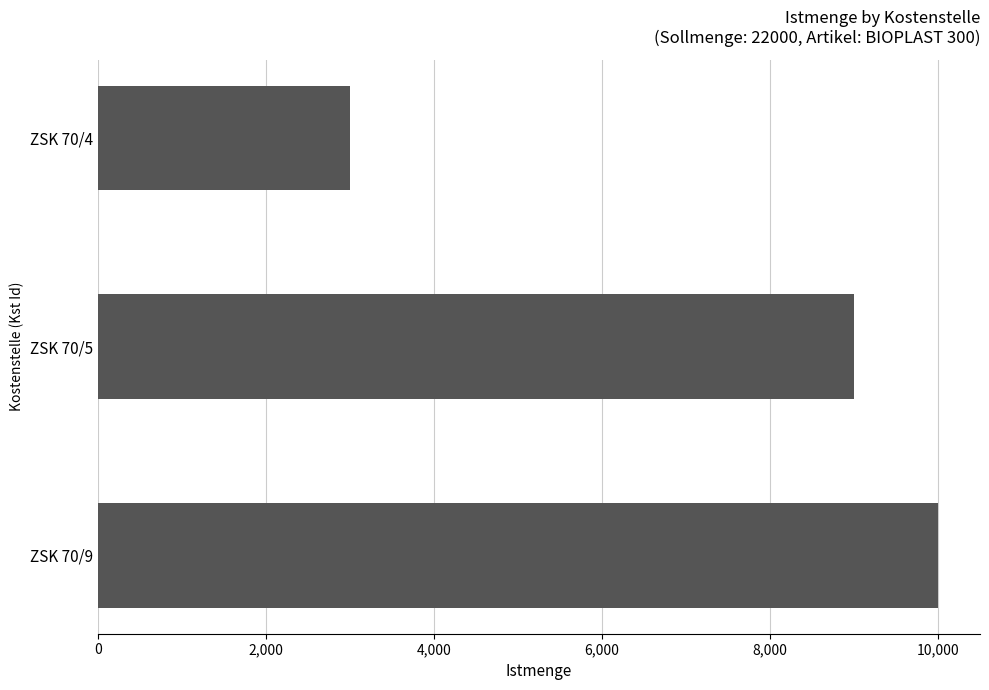

Is it true that the value at ZSK 70/9 is 10000?

True